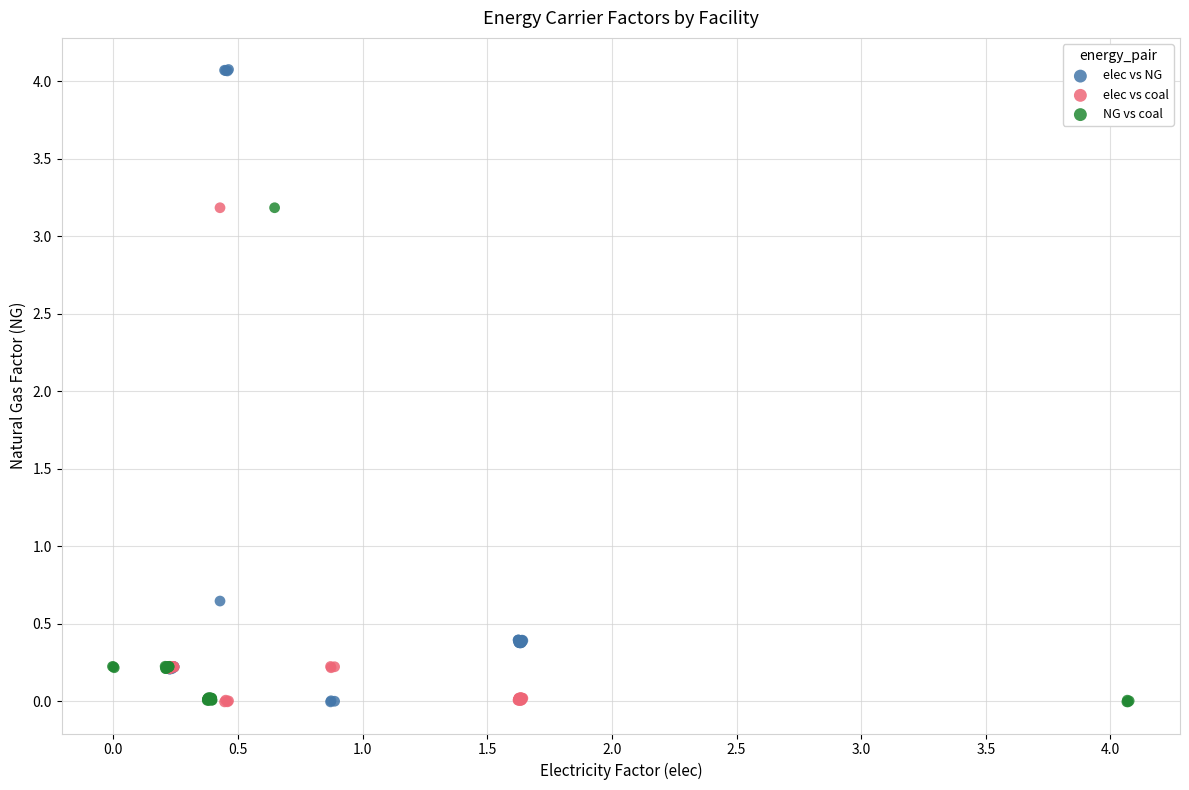

What are all the series names shown in the legend?

elec vs NG, elec vs coal, NG vs coal